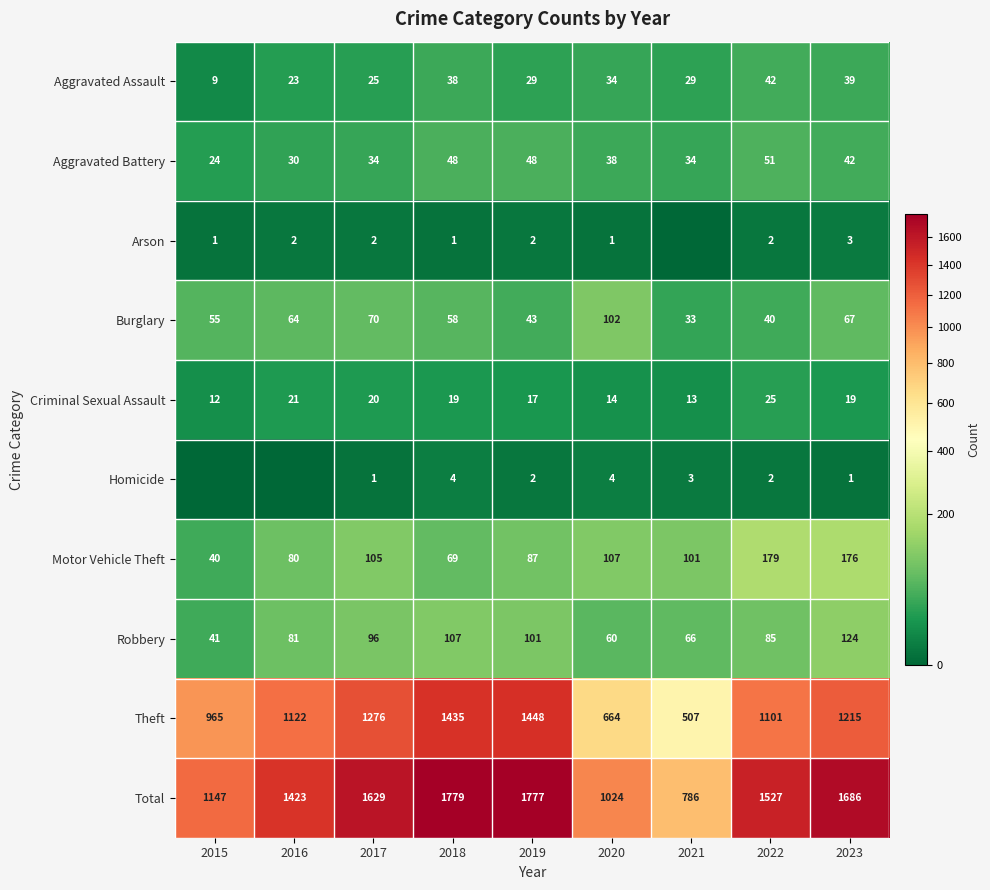

Which category has the highest value in the Robbery series?

2023